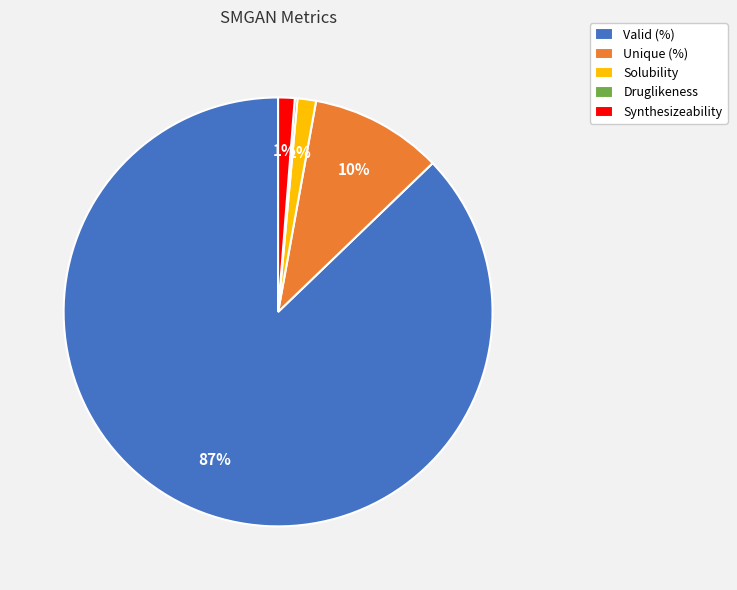

To the nearest percent, what is the average slice percentage?

20%